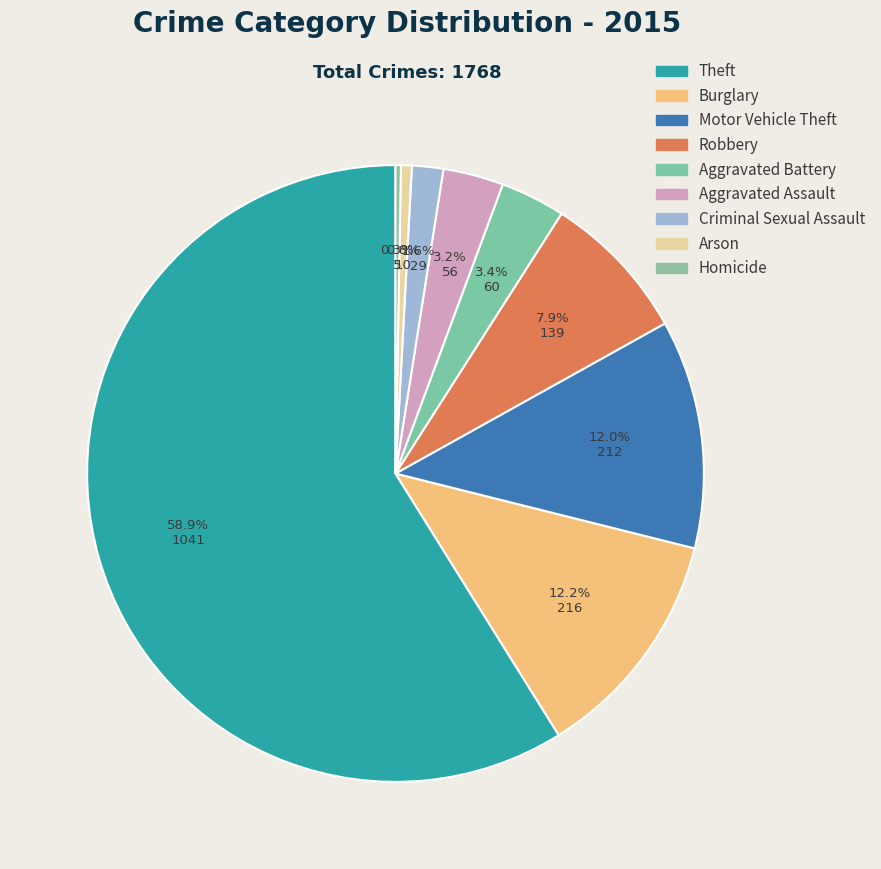

The Theft slice represents 71% of the pie. True or false?

False